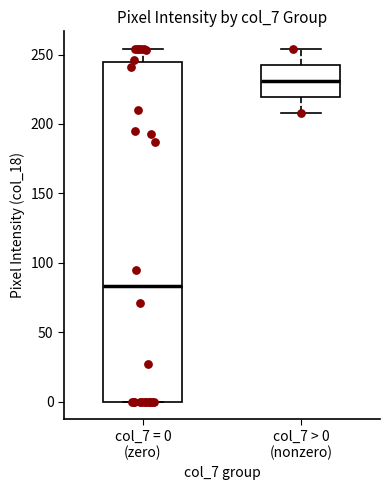

Reading left to right, transcribe this box plot: for each box, give where its median line is, the range the box spans, and where its two whiskers end, as read against the y-axis. The values are not printed on the chart, so give them approximately, as read against the axis.

col_7 = 0 (zero): median 85, box 0 to 245, whiskers 0 to 255
col_7 > 0 (nonzero): median 230, box 220 to 245, whiskers 210 to 255